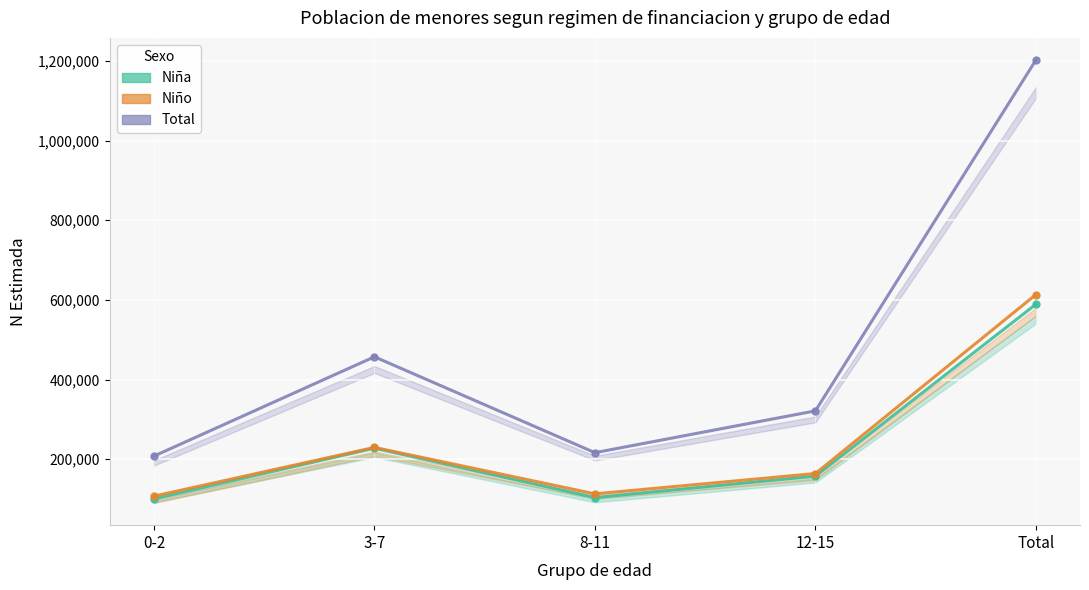

In Total (N estimada), how many points are higher than both neighbors (excluding endpoints)?

1